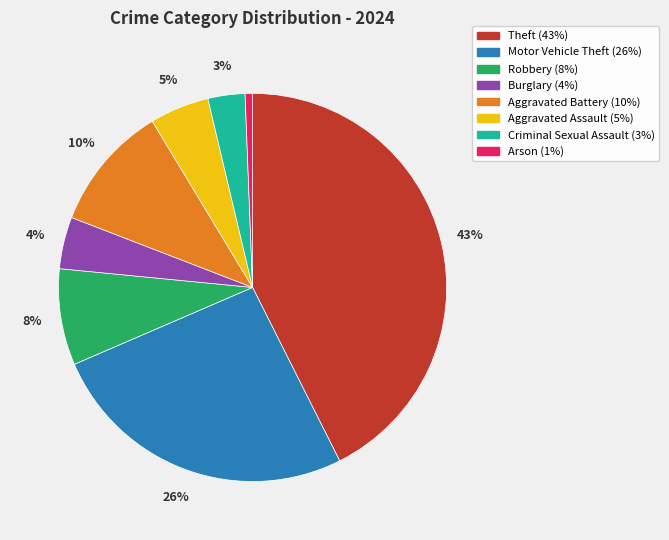

What percentage is the Robbery slice, to the nearest percent?

8%